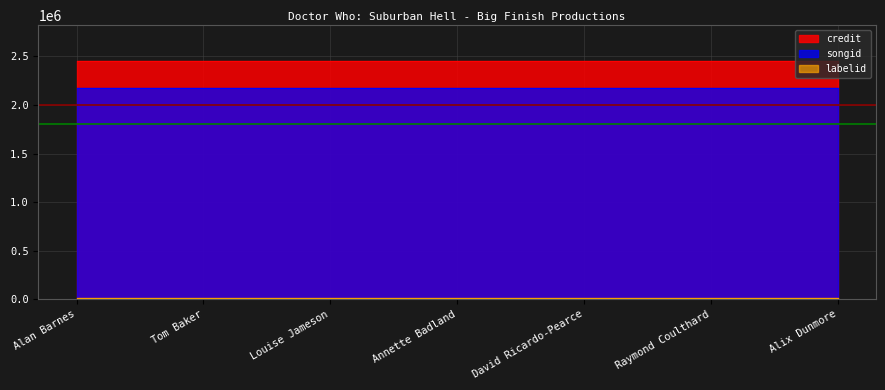

True or false: labelid and songid intersect in this chart.

False